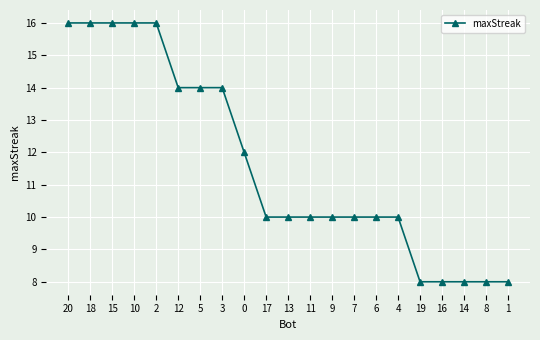

What is the minimum value shown in the chart?

8